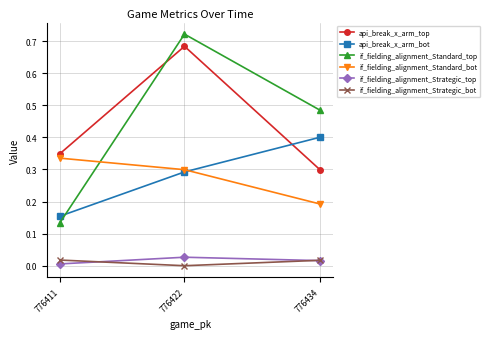

Does the chart display data point markers on the line(s)?

Yes